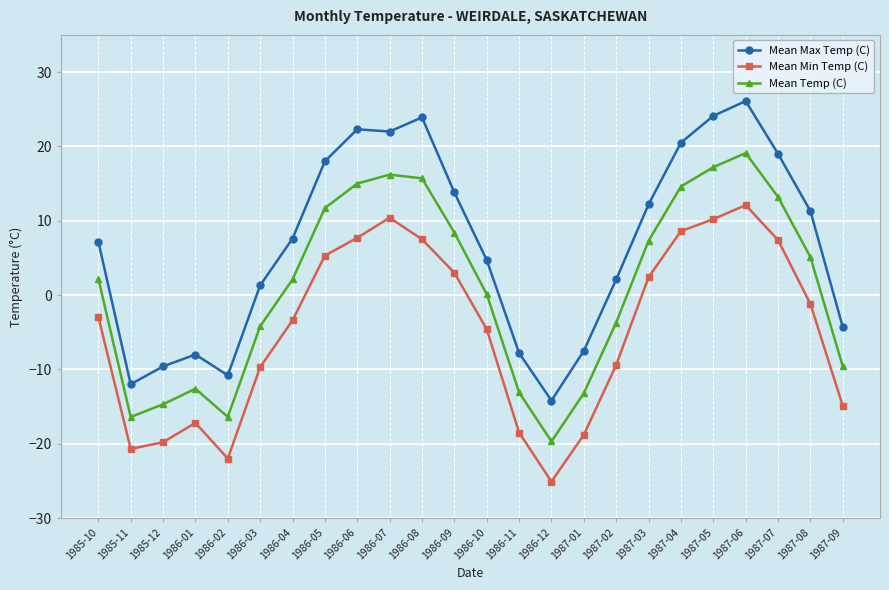

What is the lowest value of the Mean Min Temp (C) series?

-25.1